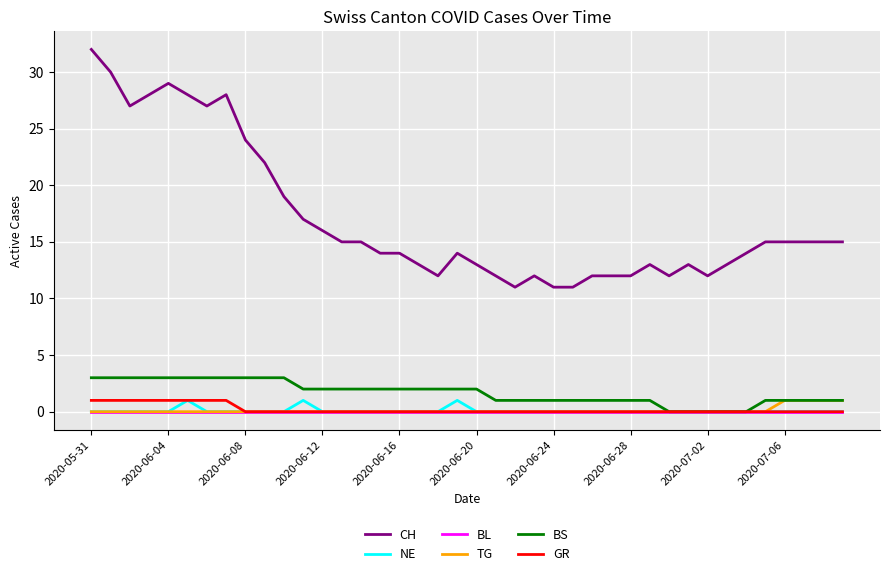

What is the maximum value shown in the chart?

32